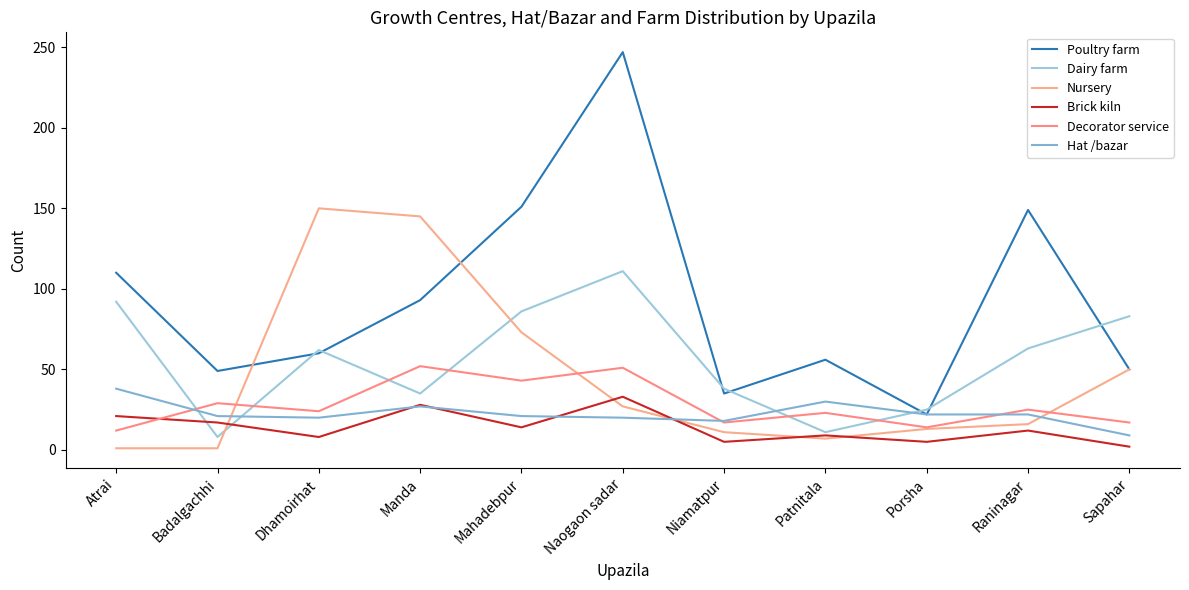

How many data points in Dairy farm are above 62?

5